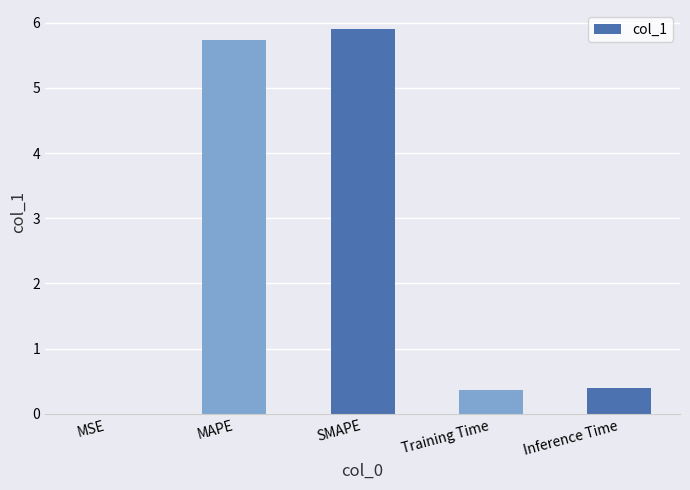

What is the sum of all values?

12.4